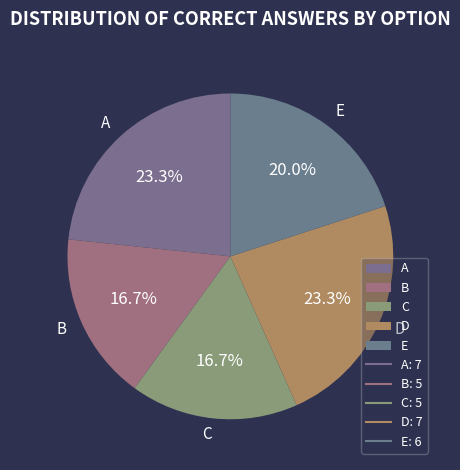

Is the sum of D and B greater than half?

No